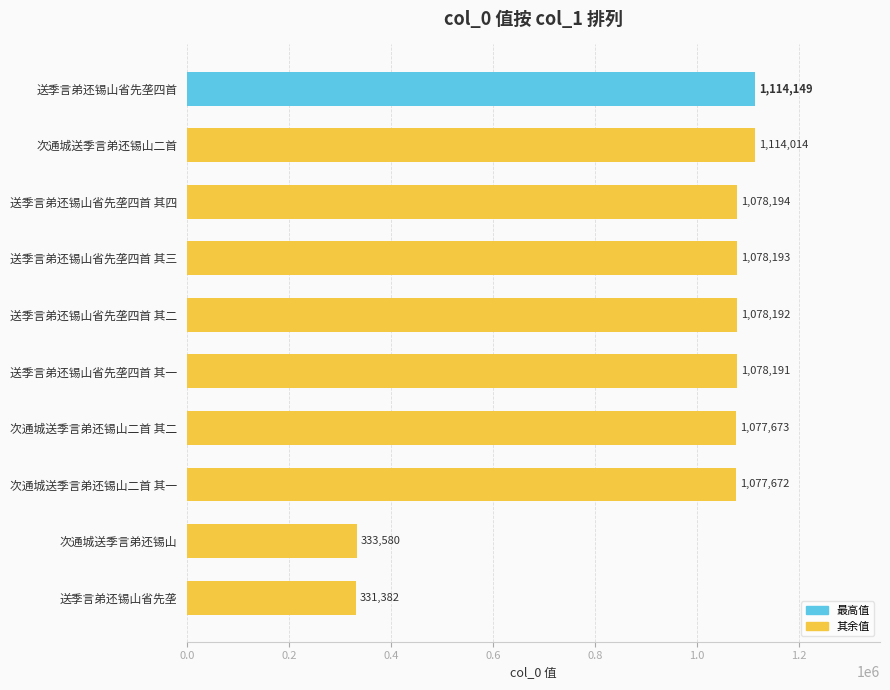

Approximately how many times larger is the value at 送季言弟还锡山省先垄四首 其二 compared to 次通城送季言弟还锡山二首 其二?

1.0